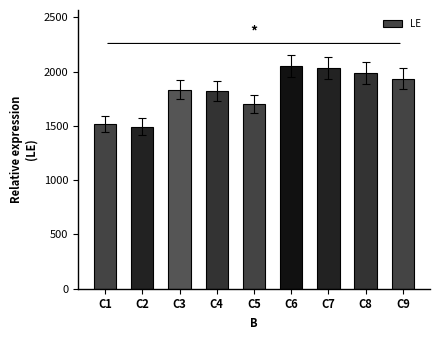

How many distinct data groups are displayed?

1